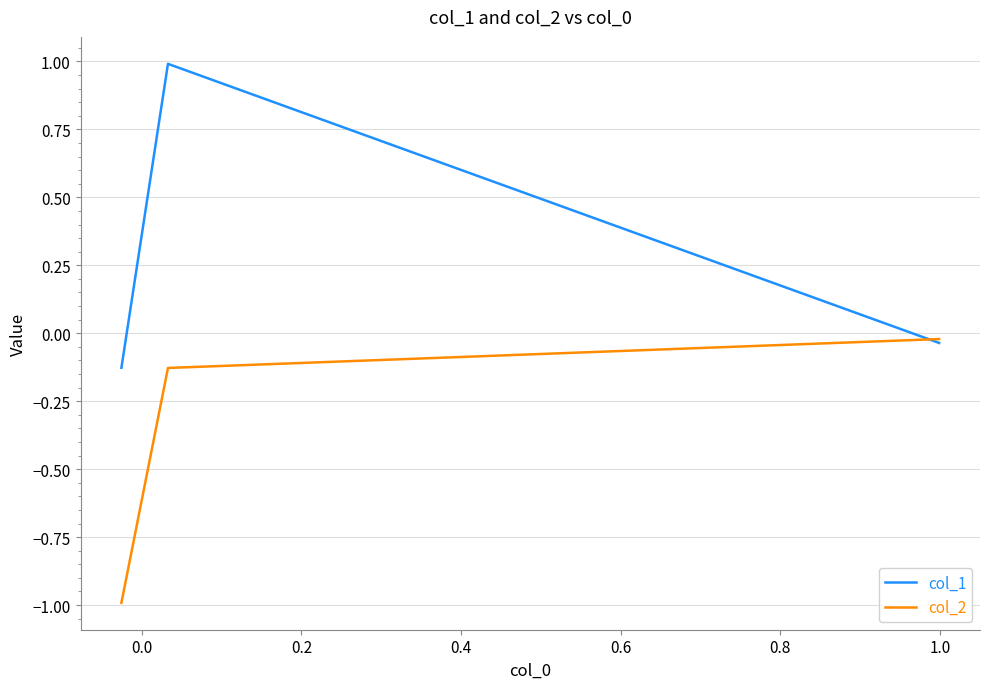

Which series has the widest spread of values?

col_1